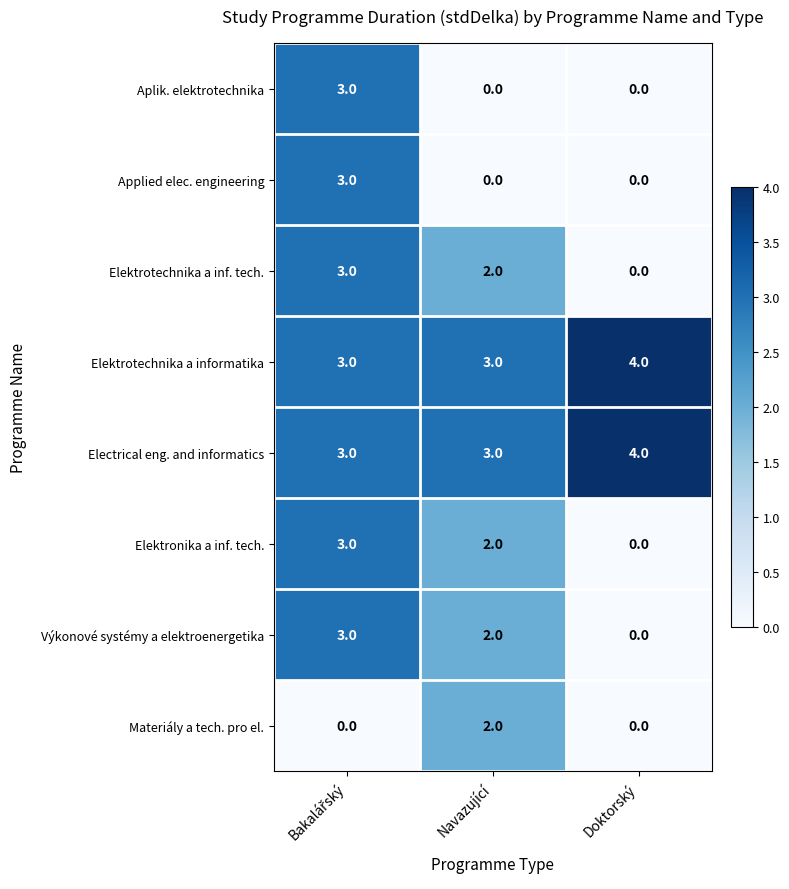

The value of Elektrotechnika a informatika at Navazující is 4. True or false?

False